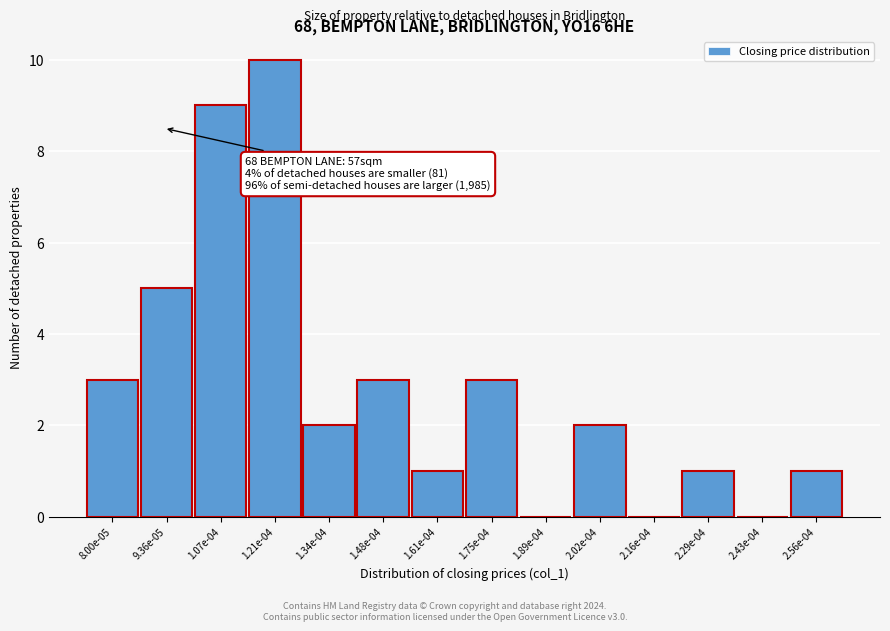

Reading right to left, extract all data points from this chart.

2.56e-04=1	2.43e-04=0	2.29e-04=1	2.16e-04=0	2.02e-04=2	1.89e-04=0	1.75e-04=3	1.61e-04=1	1.48e-04=3	1.34e-04=2	1.21e-04=10	1.07e-04=9	9.36e-05=5	8.00e-05=3